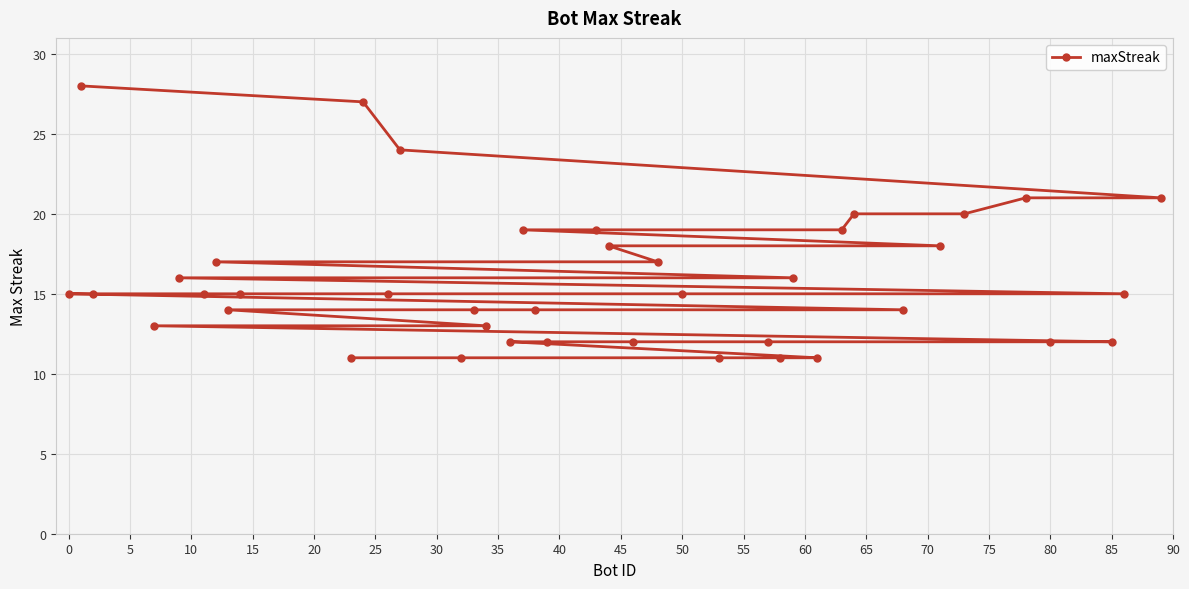

True or false: the data has more than 0 interior local peaks.

False